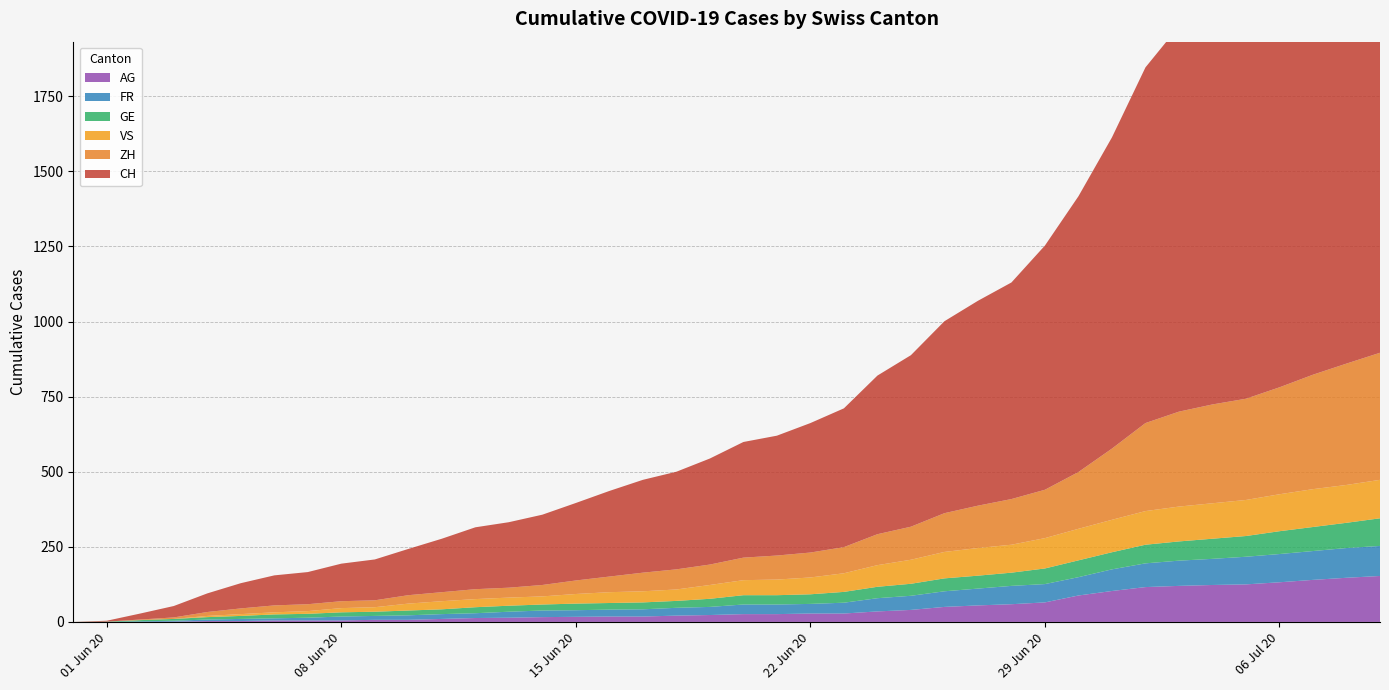

What is the spread (max minus min) of values at 2020-07-03?

1219